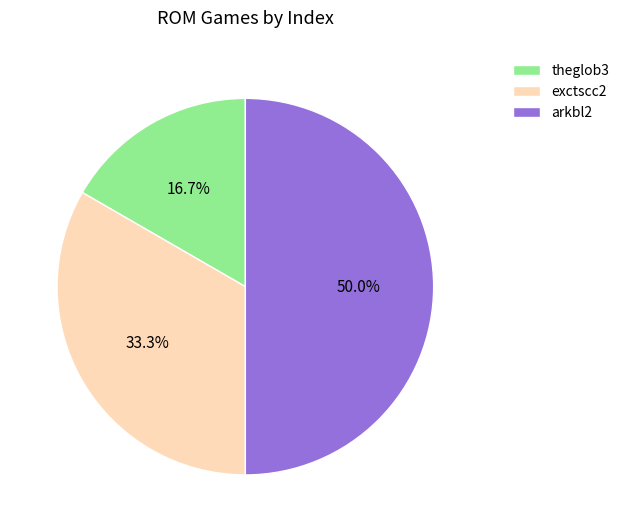

Does exctscc2 account for over 50% of the chart?

No